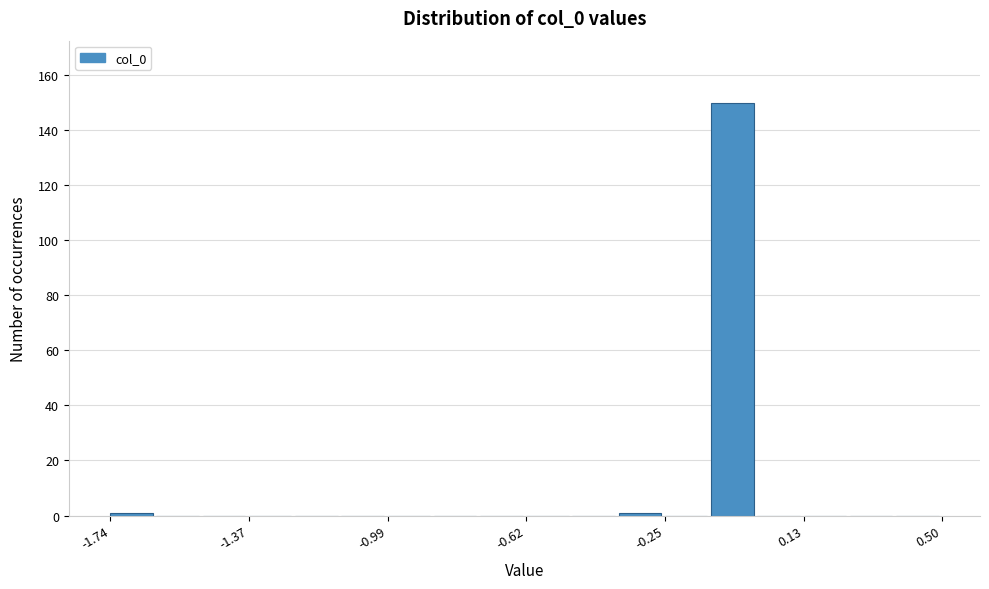

Read against the x-axis, roughly where is the centre of the tallest bar?

-0.05